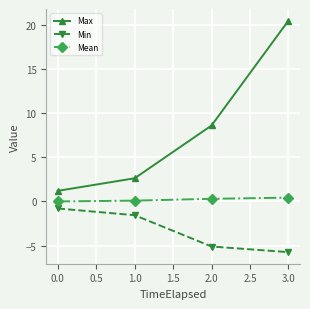

True or false: Min and Mean intersect in this chart.

False